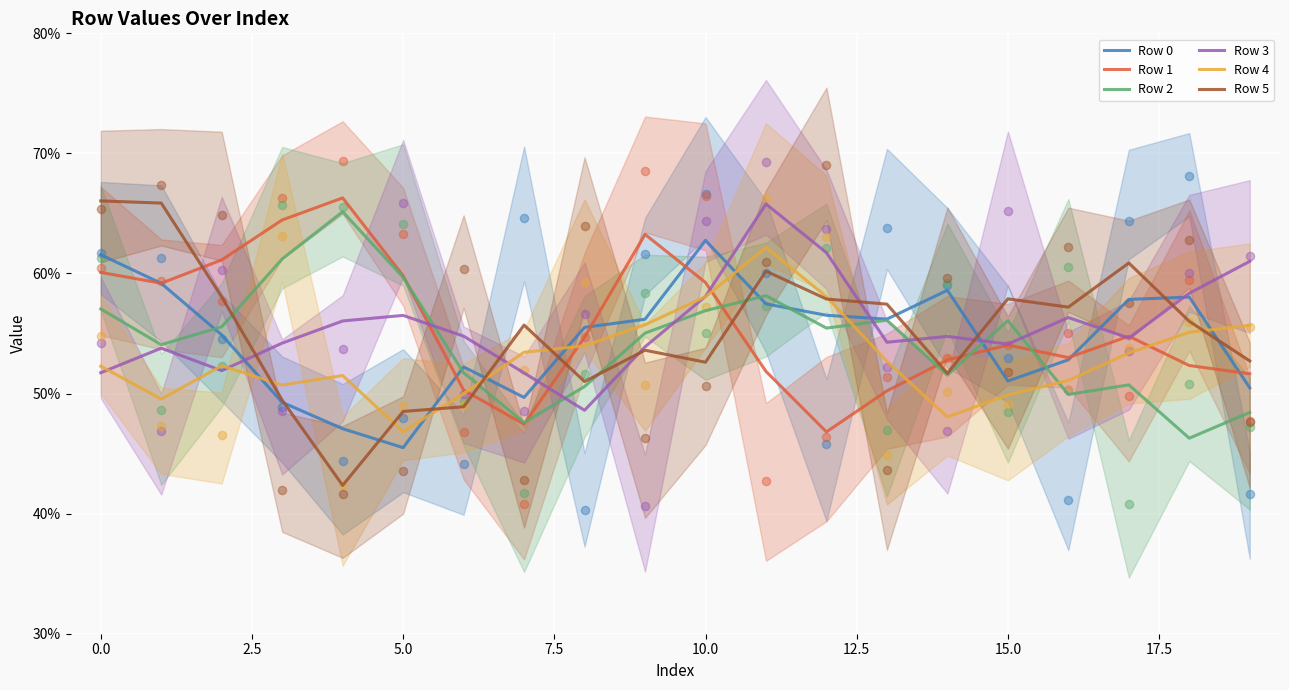

Which series has the widest spread of Y values?

Row 5